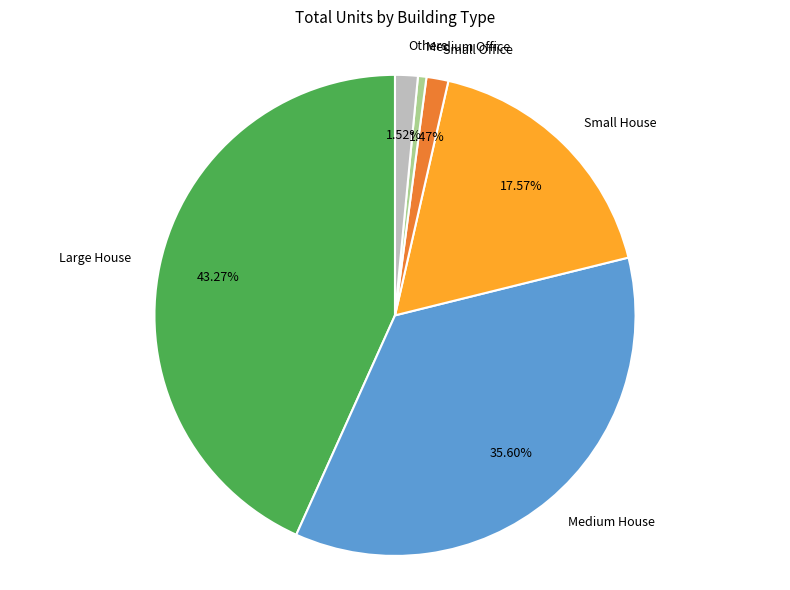

How many slices are in this pie chart?

6